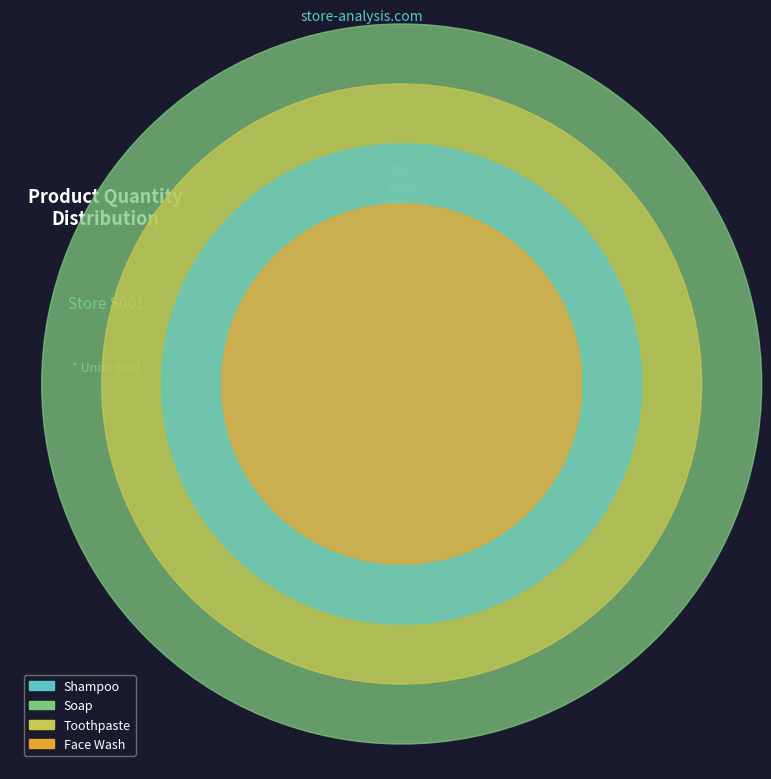

Approximately how many times larger is the value at Shampoo compared to Soap?

0.5